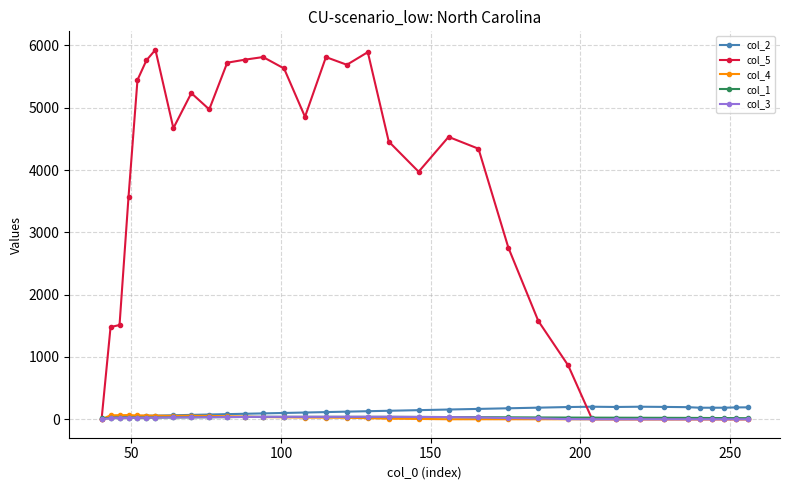

Which series has the largest total across all categories?

col_5